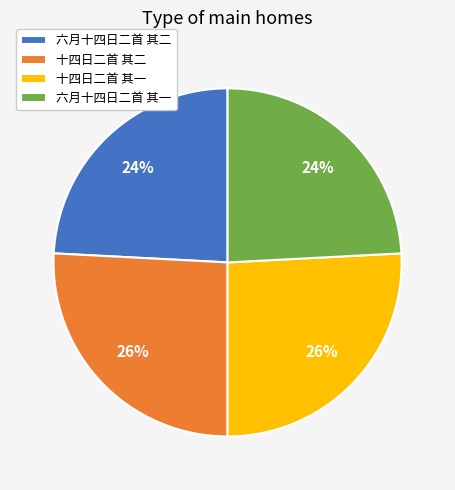

Is it true that 十四日二首 其二 is 26% of the pie?

True